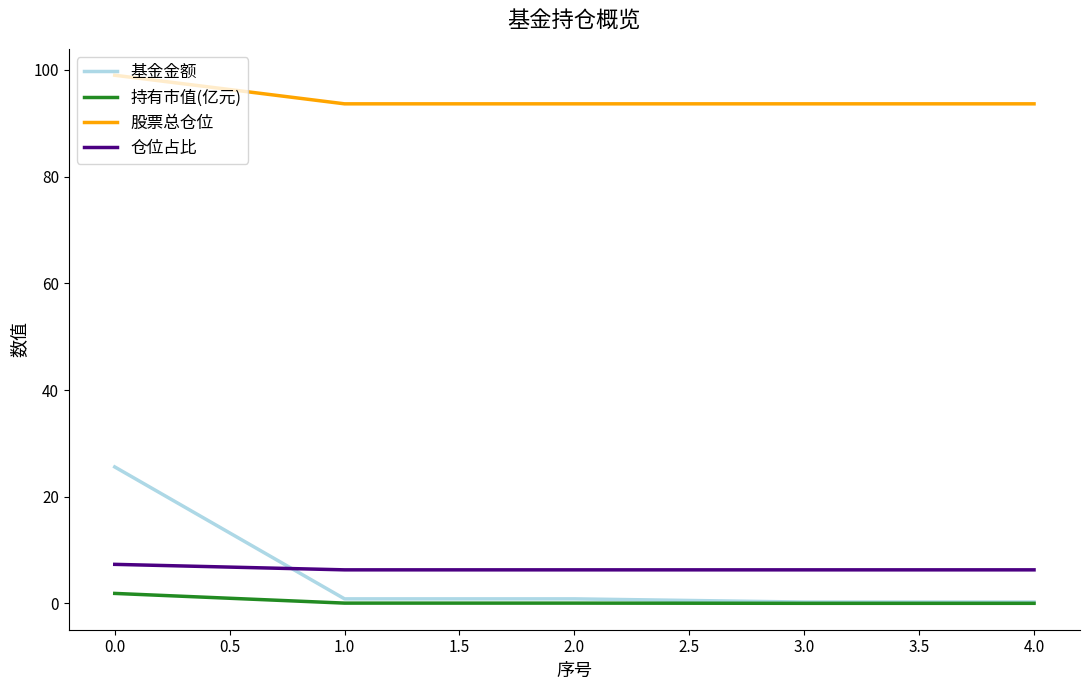

List the series in order of their peak value, lowest first.

持有市值(亿元), 仓位占比, 基金金额, 股票总仓位